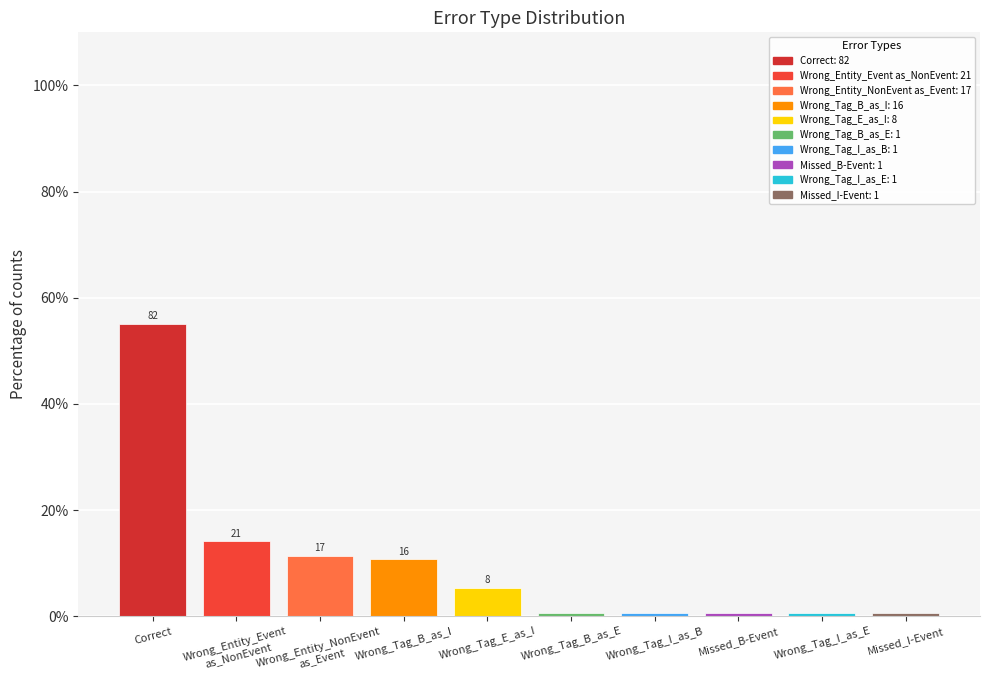

Does the chart contain any negative values?

No